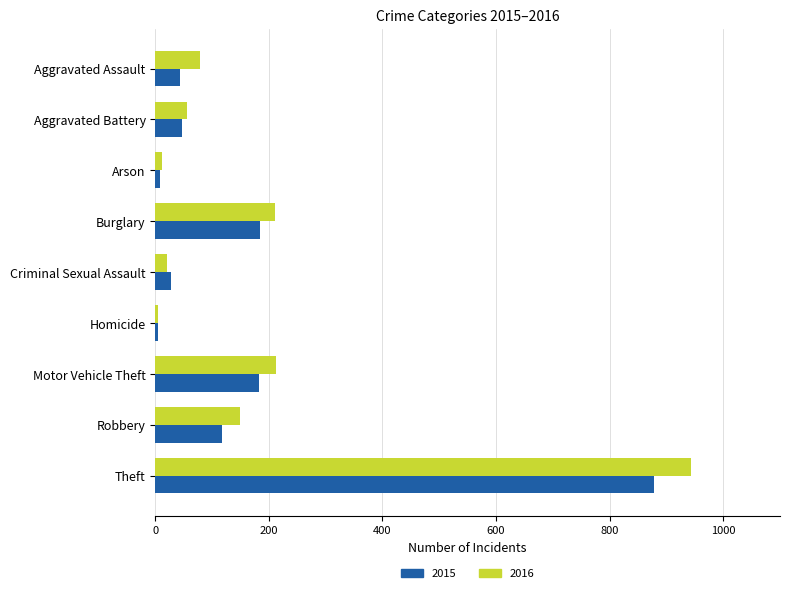

The value of 2016 at Burglary is 210. True or false?

True